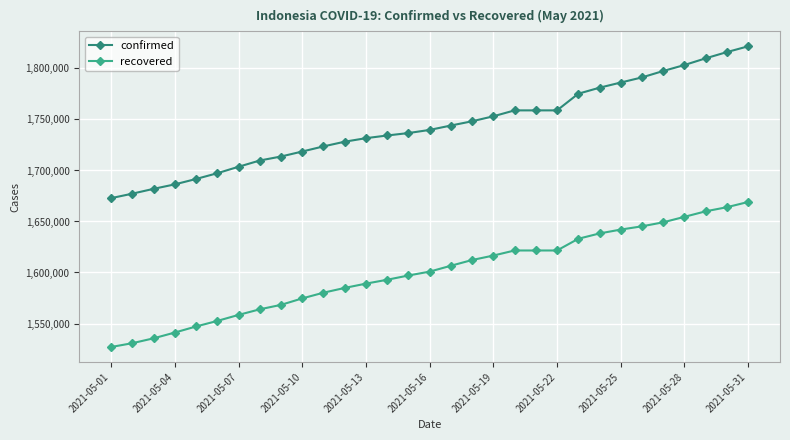

What is the sum of all recovered values?

49599831